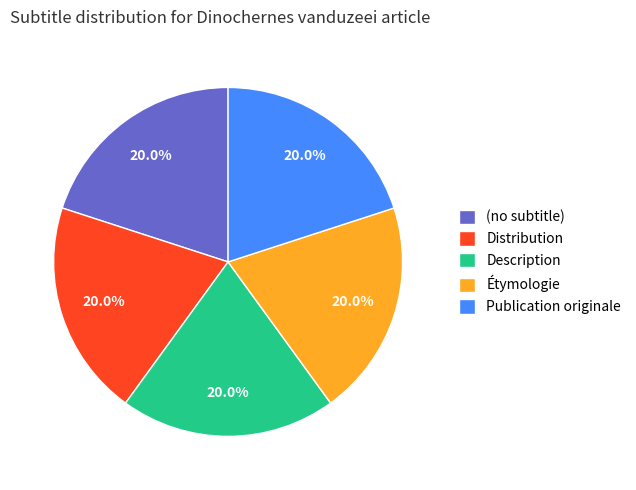

Is Description the majority of the pie?

No